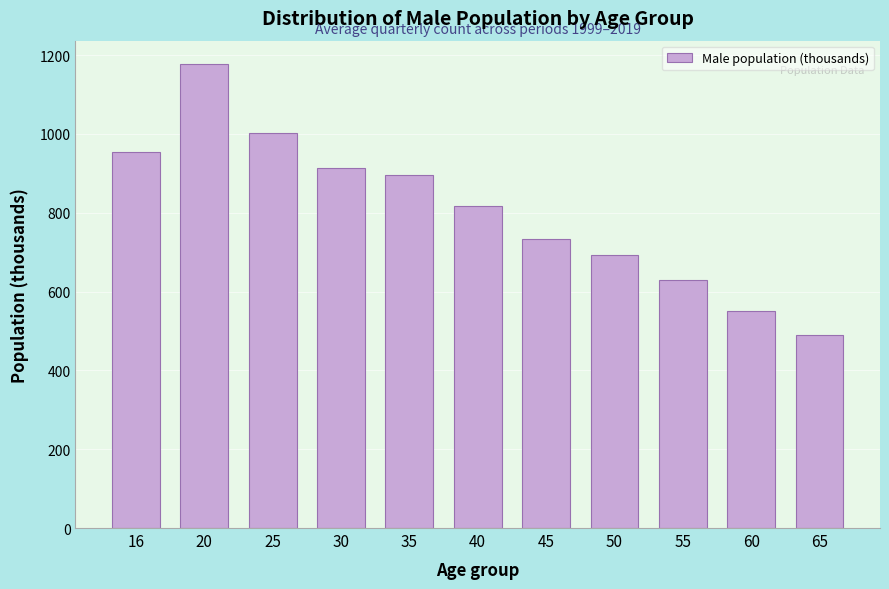

Reading left to right, transcribe all the data shown in this chart.

954.2	1177.9	1002.7	913.8	895.2	817.4	734.0	693.4	629.2	549.7	490.9